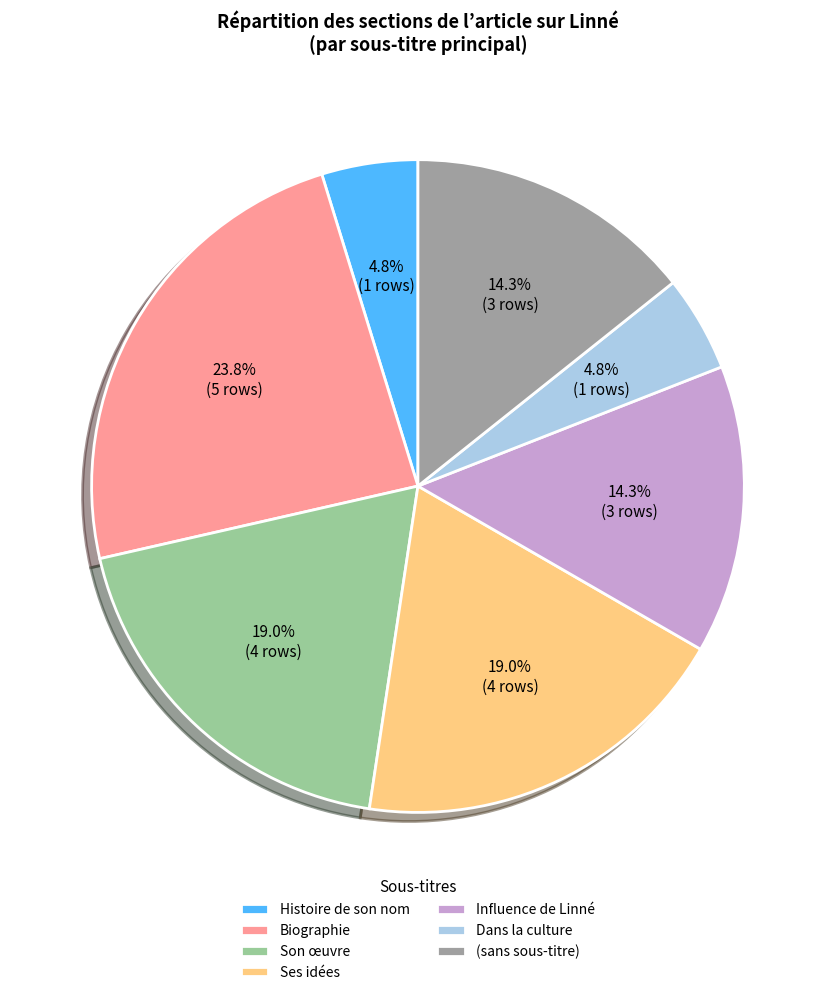

What is the ratio of the value at Son œuvre to the value at Biographie?

0.8